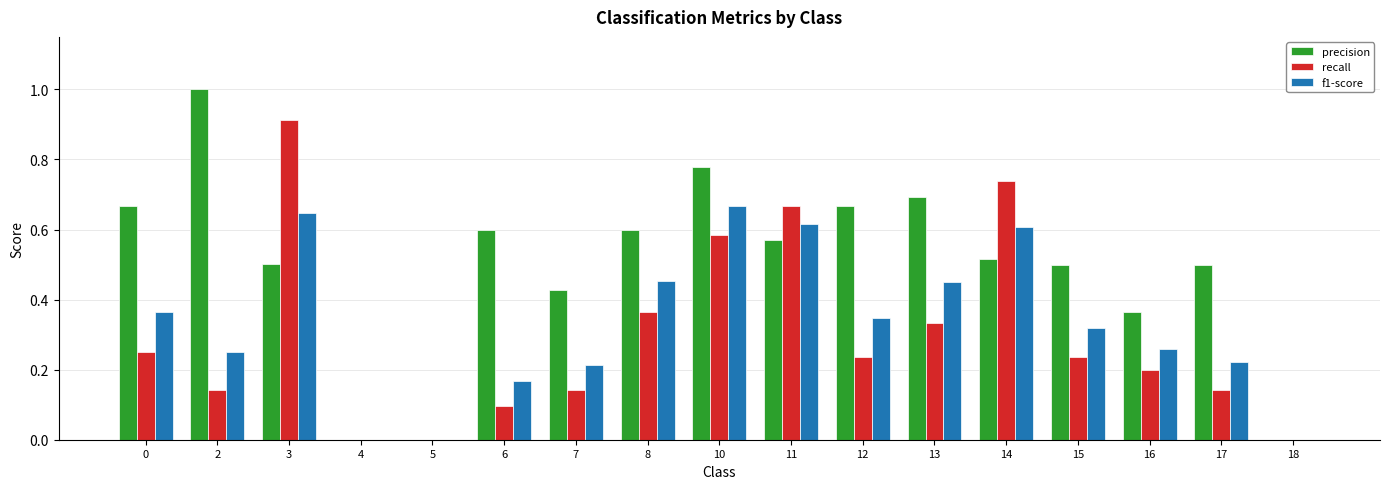

Is it true that f1-score equals 0.2 at 7?

True